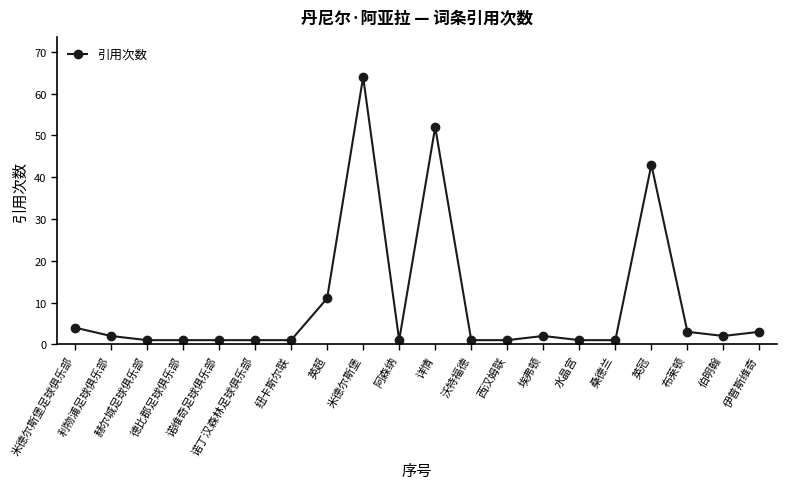

At which category does the chart reach its peak across all series?

米德尔斯堡